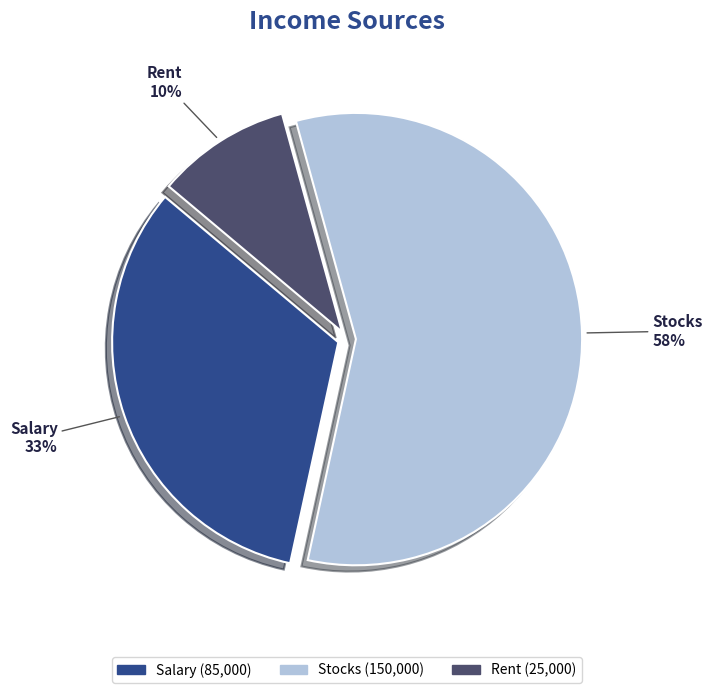

Rank the categories by value from lowest to highest.

Rent, Salary, Stocks